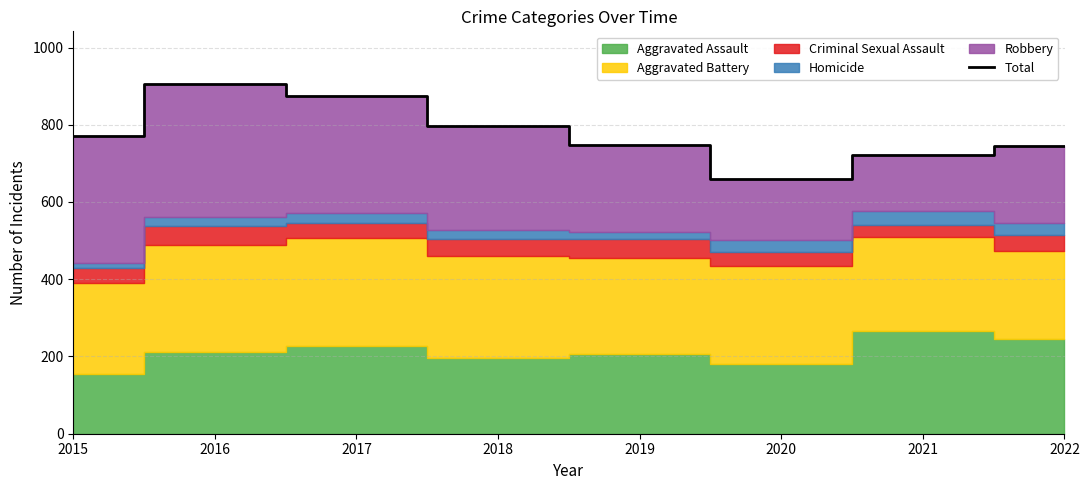

Which category has the lowest value across all series?

2020